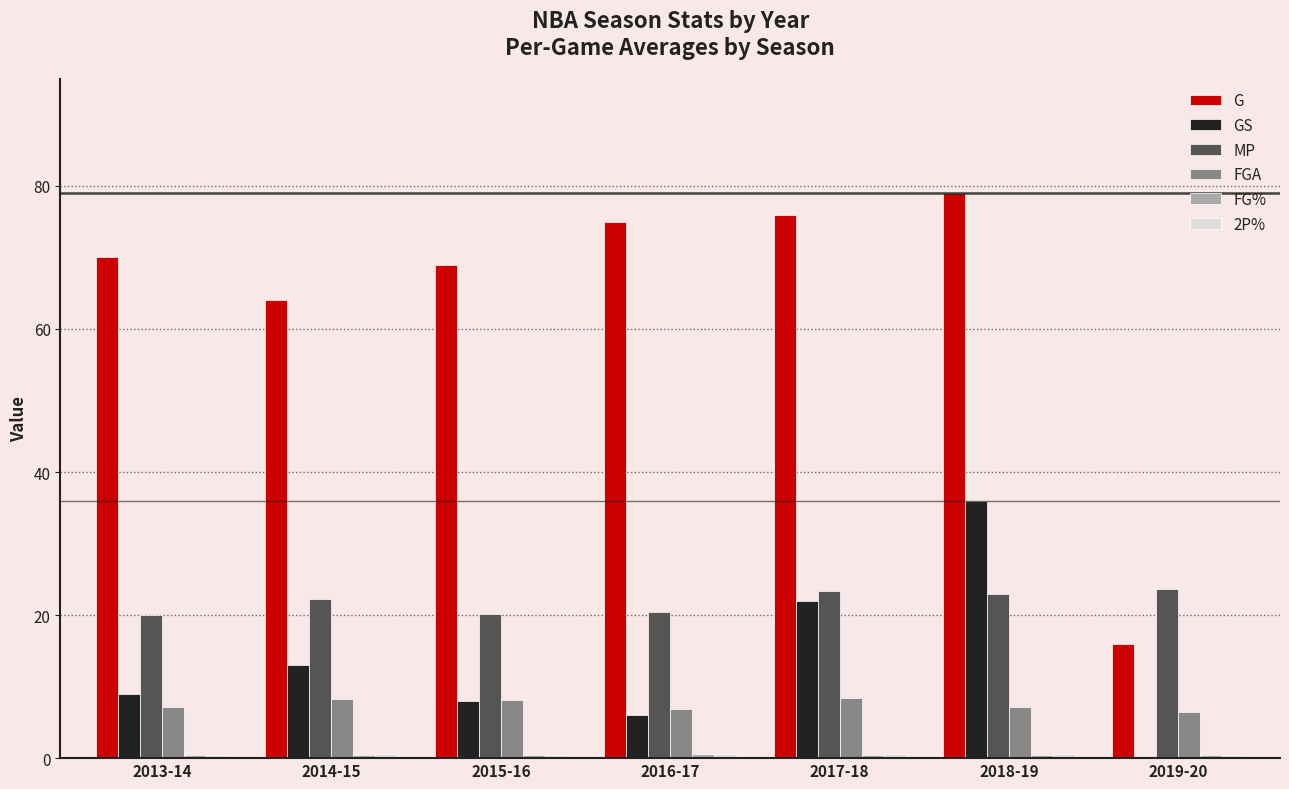

What is the maximum value shown in the chart?

79.0